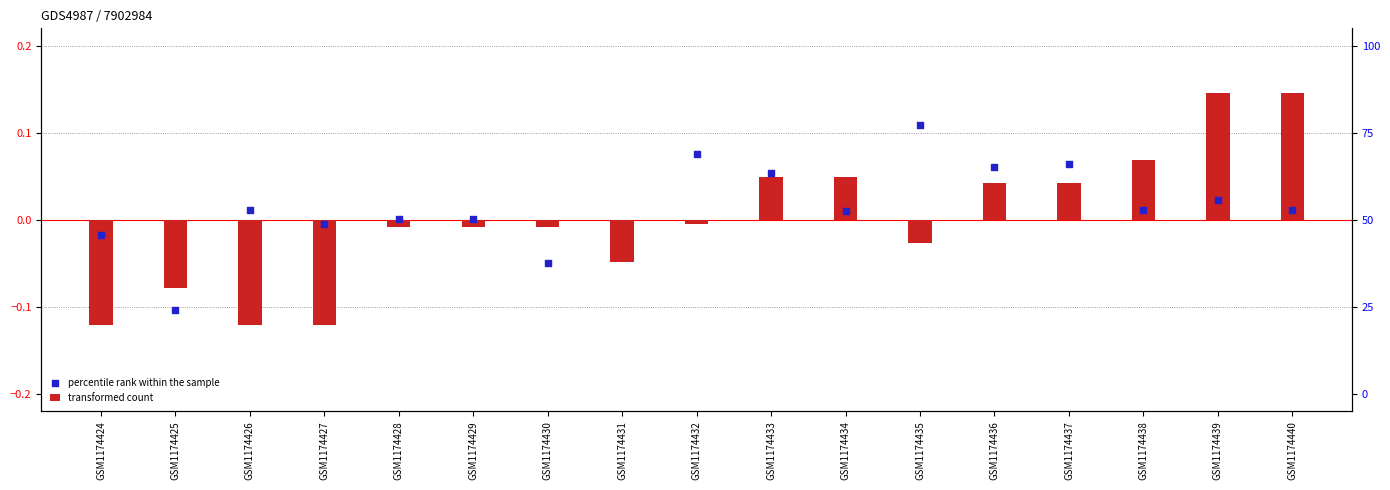

Which series contains the highest Y value?

transformed count